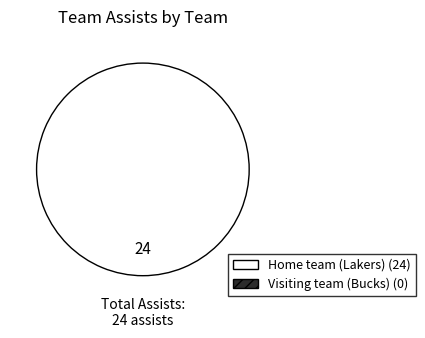

Is there any slice that represents more than half of the pie?

Yes